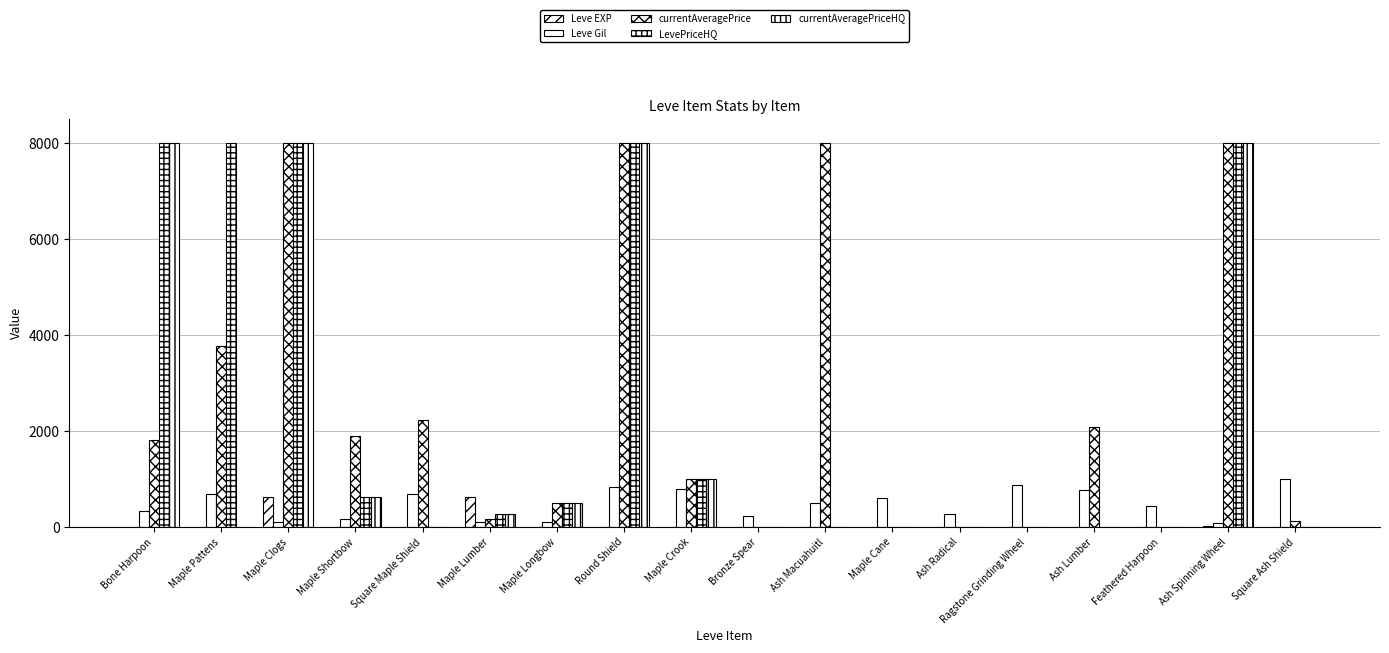

Which label corresponds to the largest value in the chart?

Maple Clogs